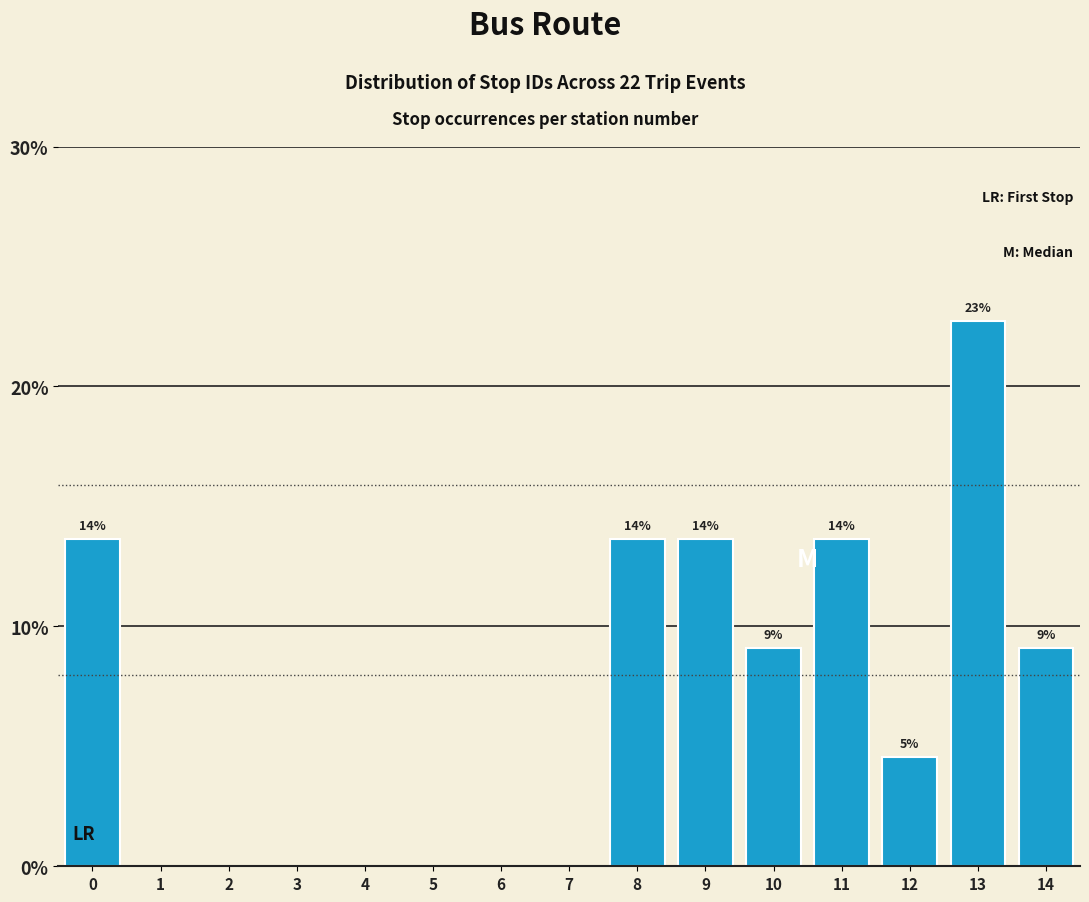

Are the bars horizontal?

No